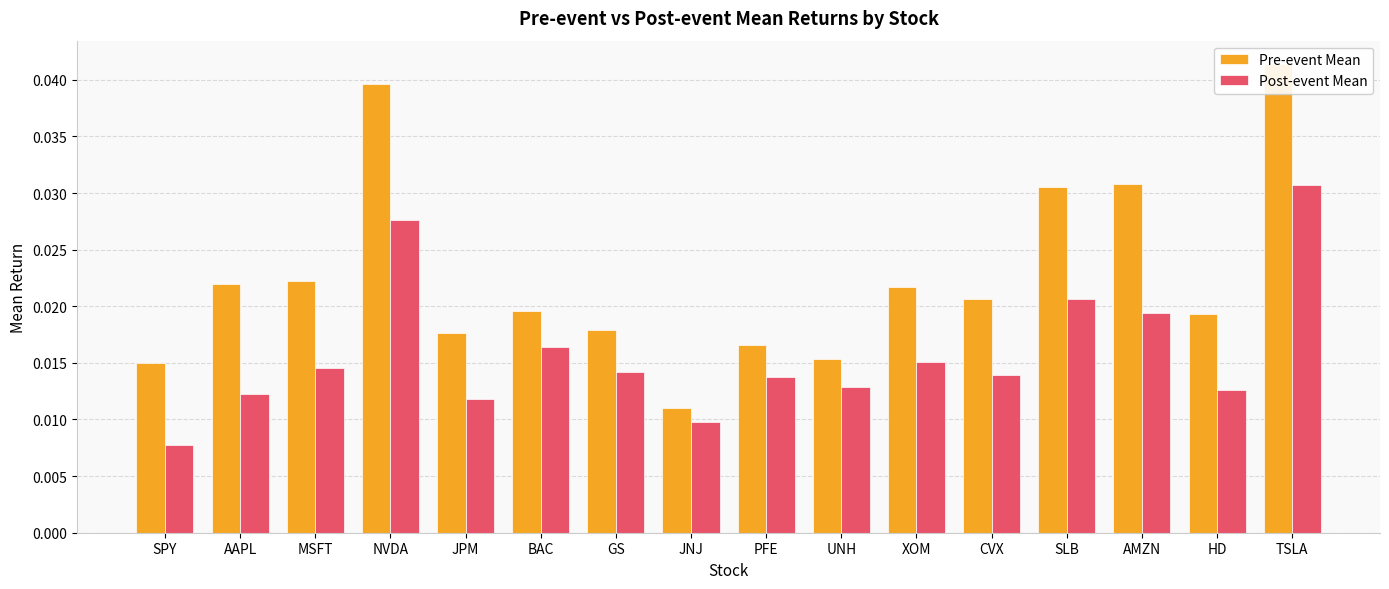

The value of Post-event Mean at JPM is 0.0. True or false?

False